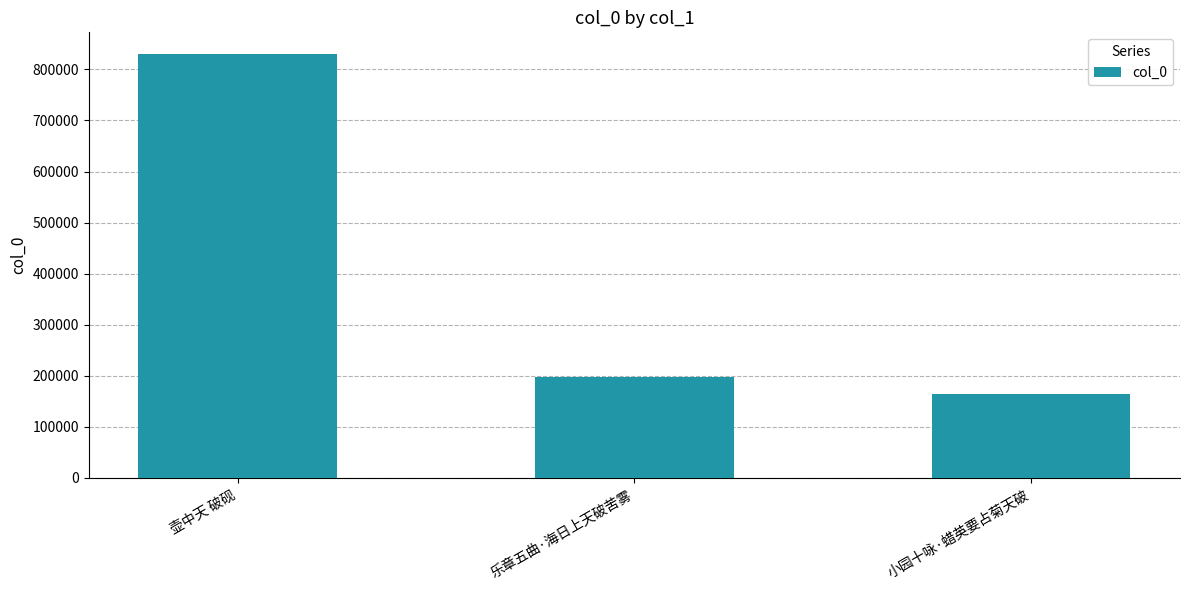

What is the maximum value shown in the chart?

830972